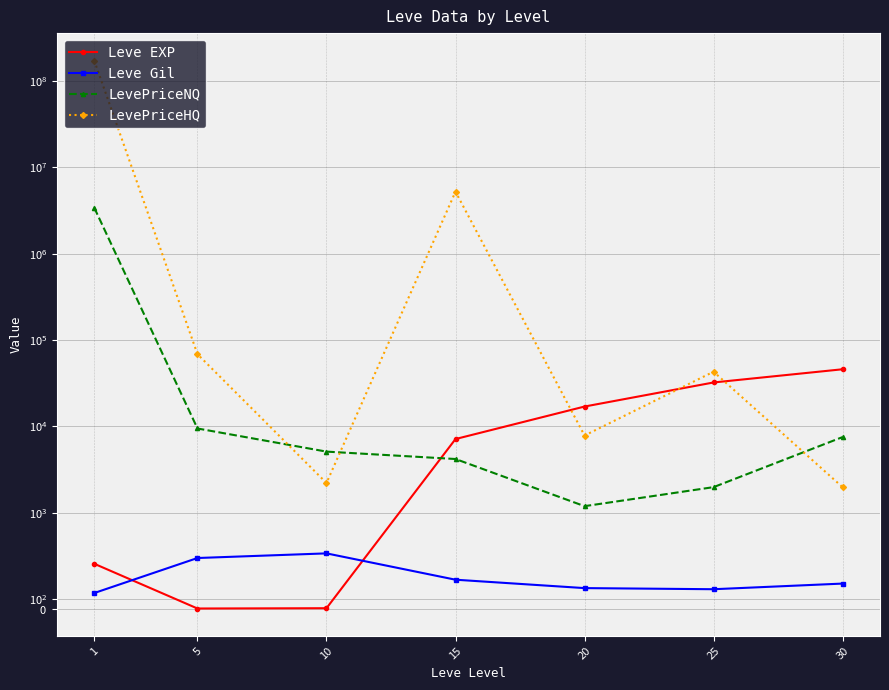

How many interior local valleys does the Leve Gil series have?

1